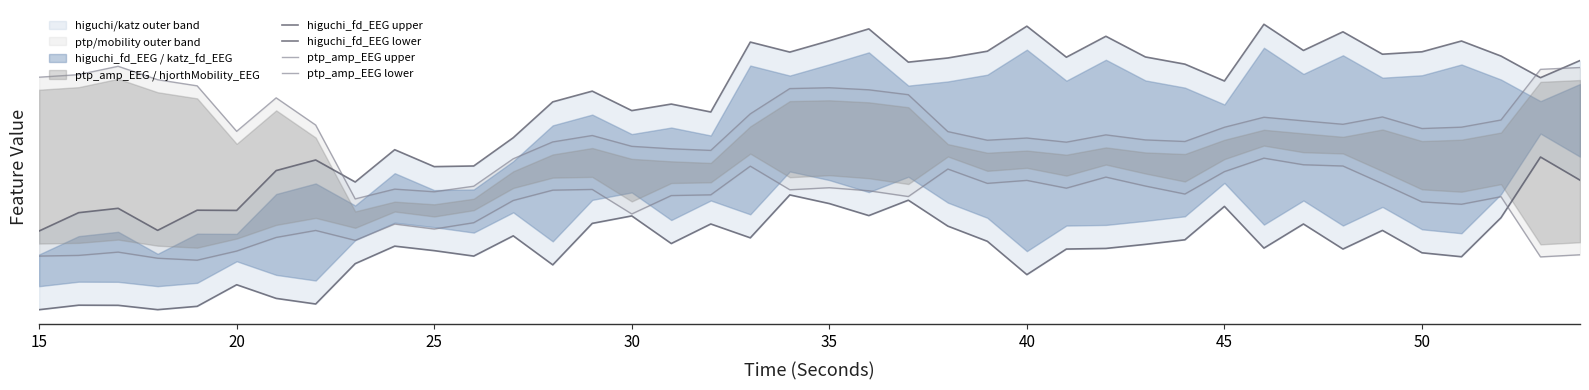

What is the difference between the maximum and minimum values in the higuchi_fd_EEG upper series?

13.2